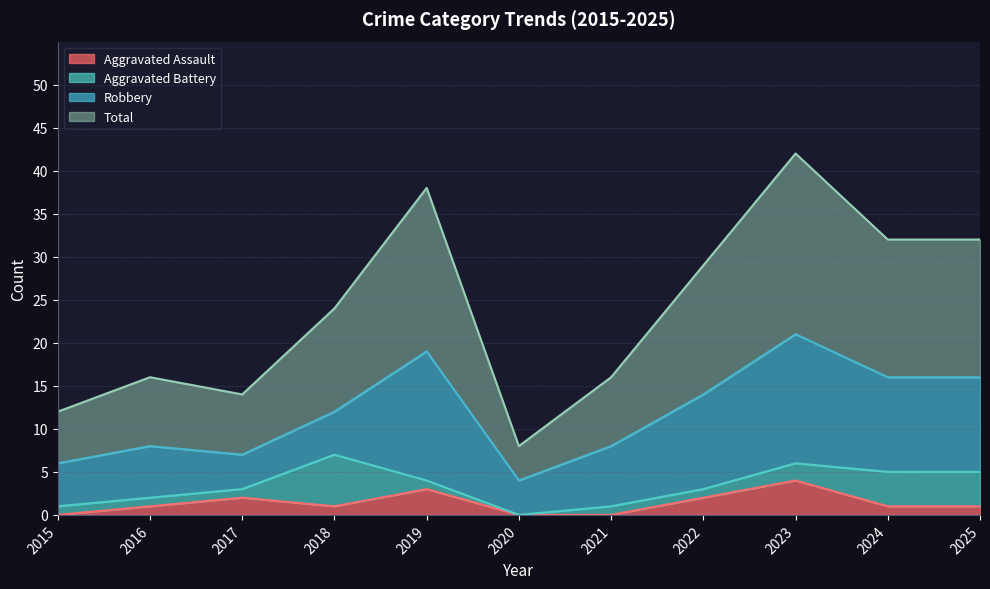

What is the approximate value of Total at 2017?

14